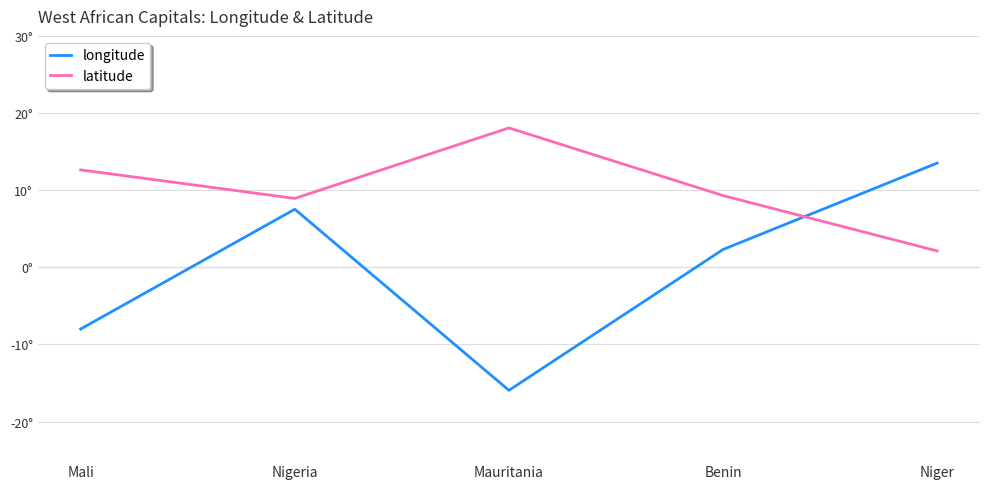

Between Mauritania and Niger, which series saw the biggest shift?

longitude